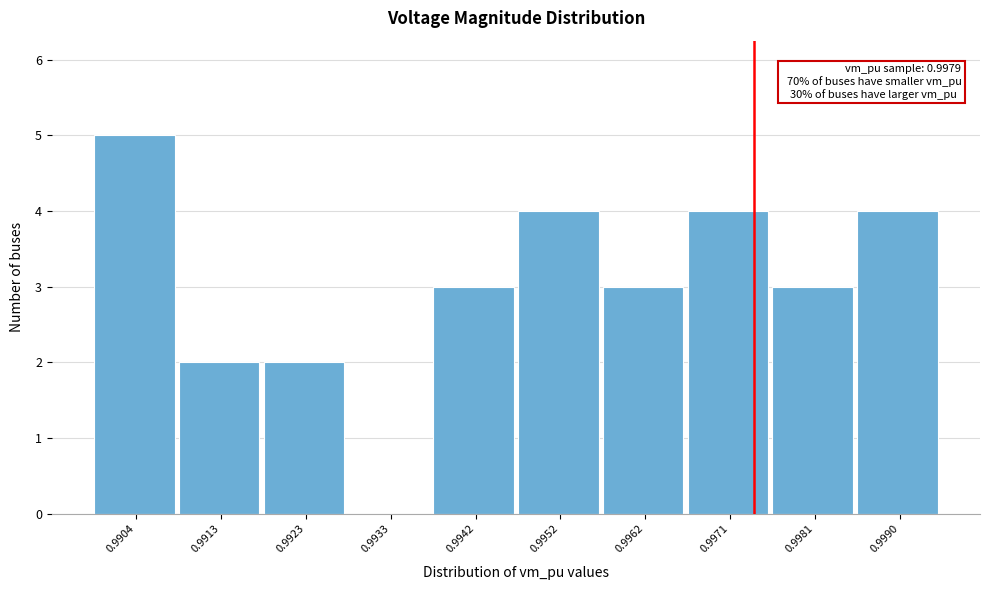

Reading left to right, list all the values displayed in this chart.

0.9904=5	0.9913=2	0.9923=2	0.9933=0	0.9942=3	0.9952=4	0.9962=3	0.9971=4	0.9981=3	0.9990=4